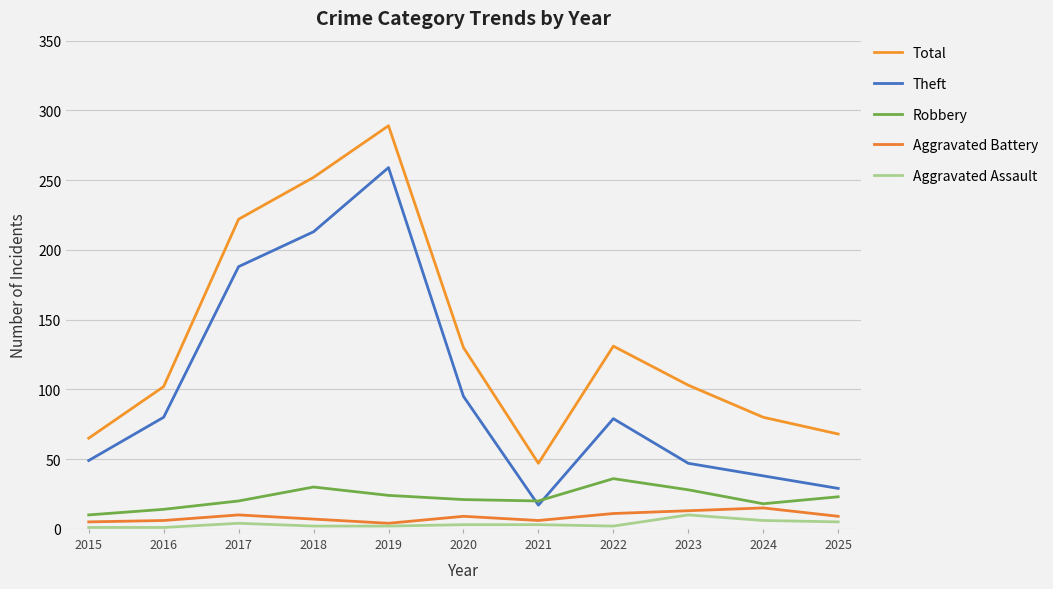

Which series has the largest range (max minus min)?

Total